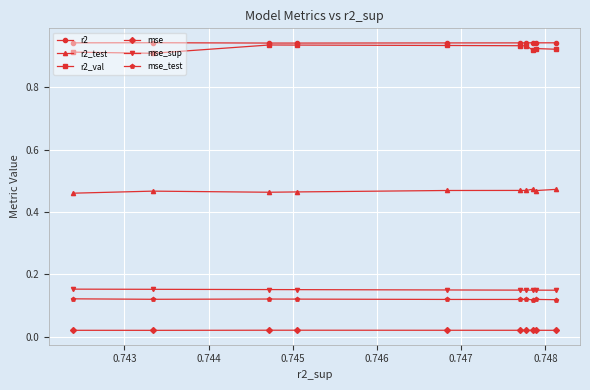

How many r2_test values are between 0 and 1?

10